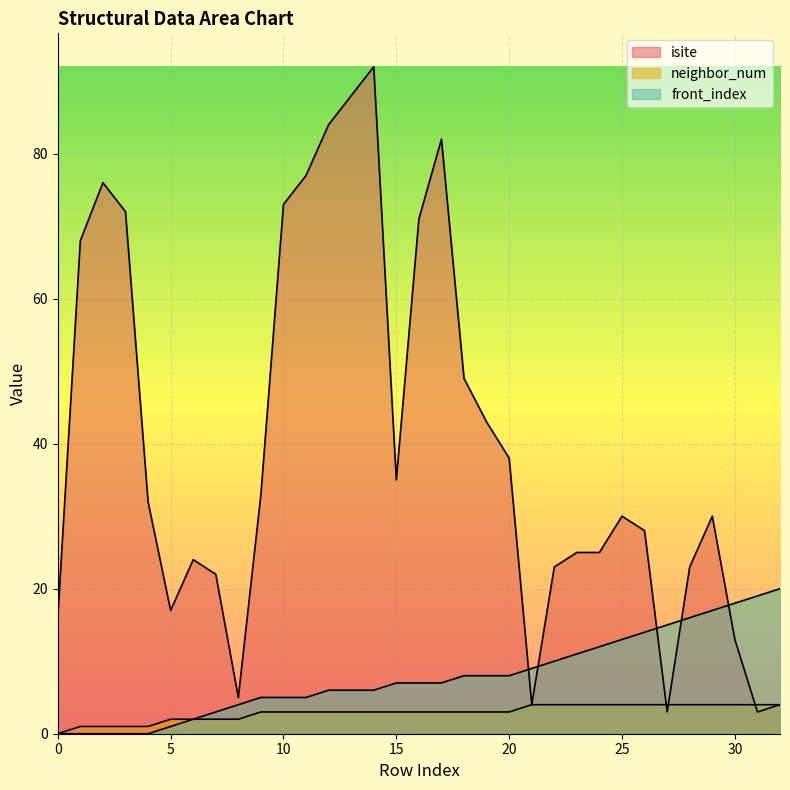

Which series has the largest total across all categories?

isite